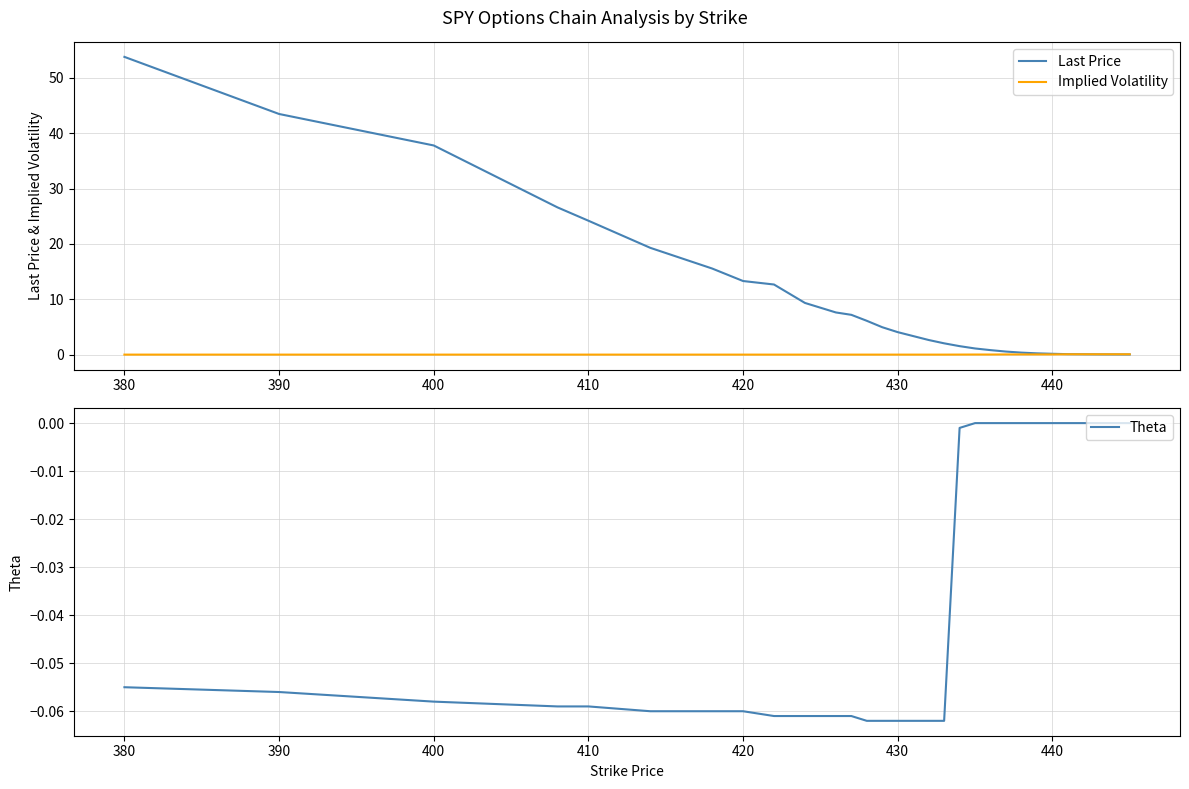

The Implied Volatility series shows 0.0 at 420. True or false?

True